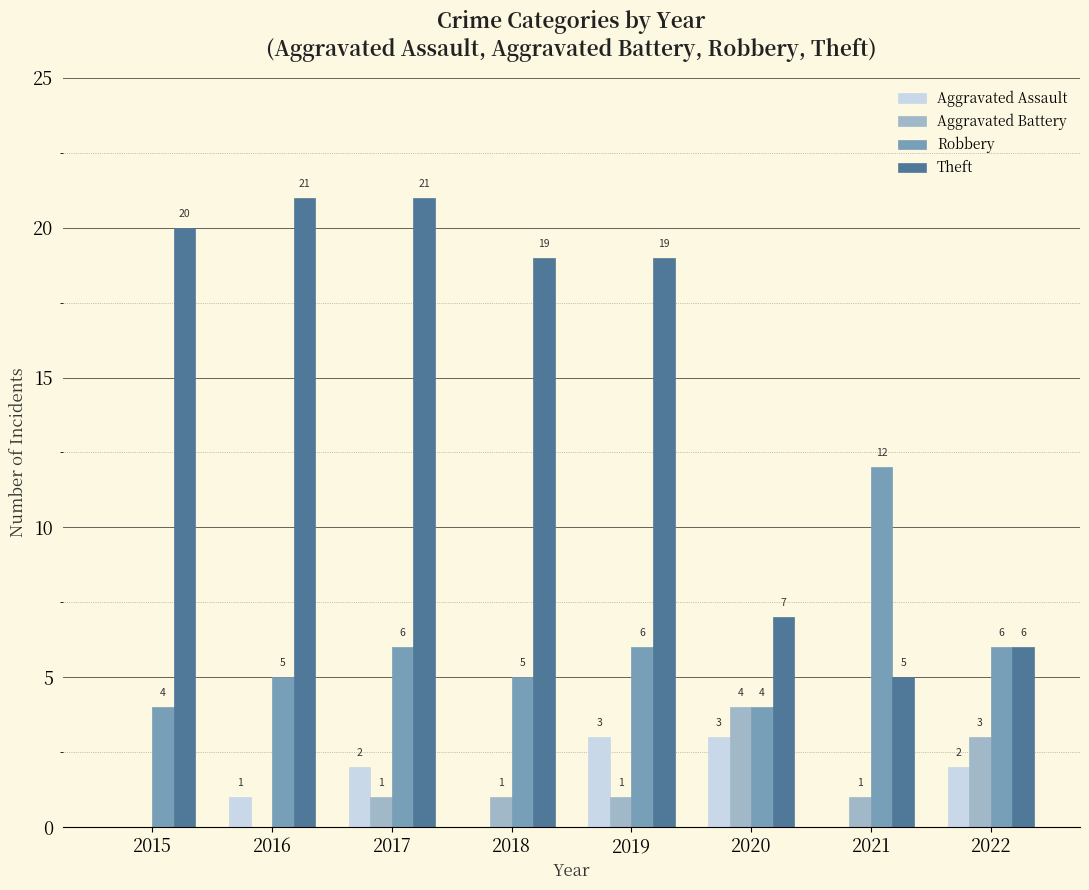

What is the sum of the Aggravated Battery values at 2019 and 2022?

4